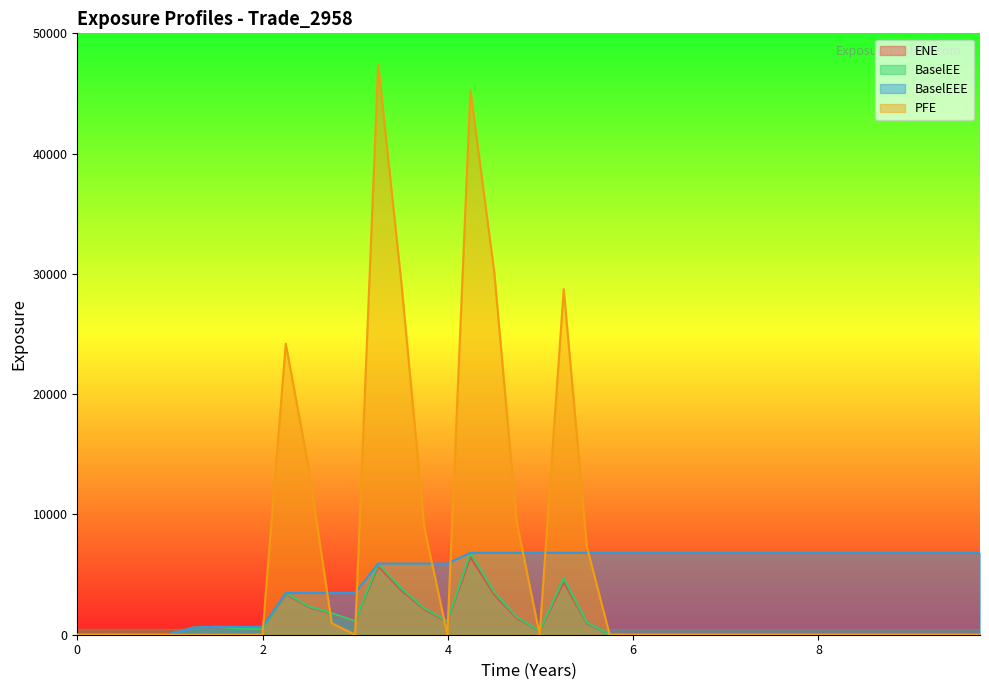

True or false: BaselEE has more than 1 points higher than both neighbors.

True